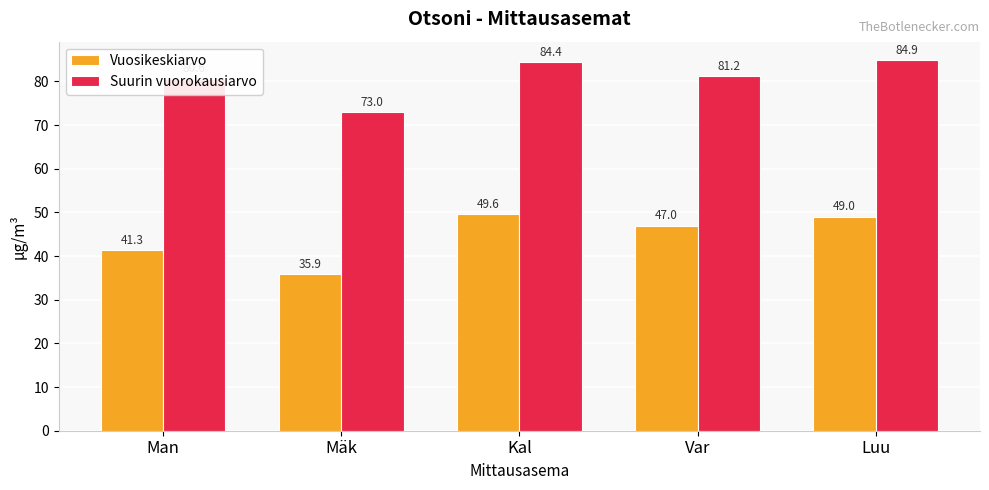

What is the total value across all series at Var?

128.2